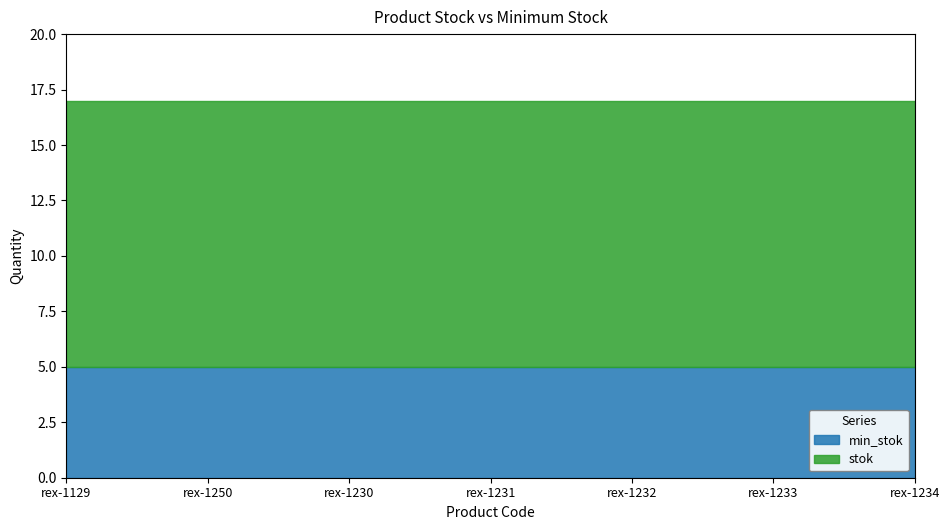

Reading left to right, transcribe all the data shown in this chart.

stok: rex-1129=12	rex-1250=12	rex-1230=12	rex-1231=12	rex-1232=12	rex-1233=12	rex-1234=12
min_stok: rex-1129=5	rex-1250=5	rex-1230=5	rex-1231=5	rex-1232=5	rex-1233=5	rex-1234=5